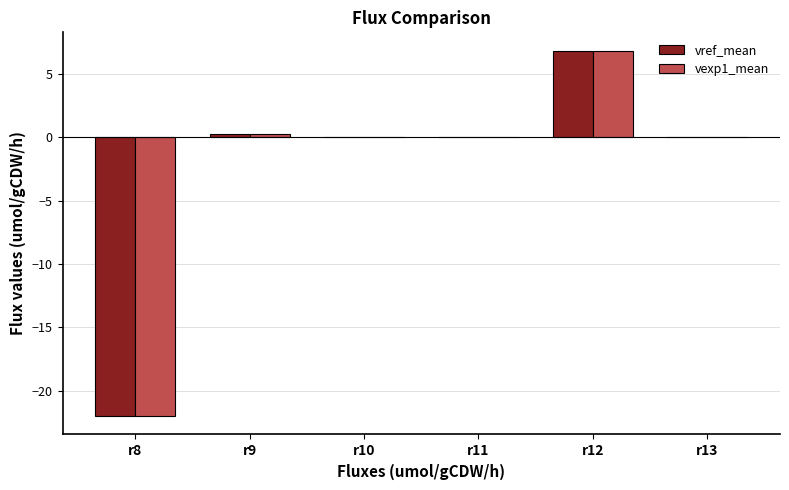

The value of vexp1_mean at r9 is 0.3. True or false?

True